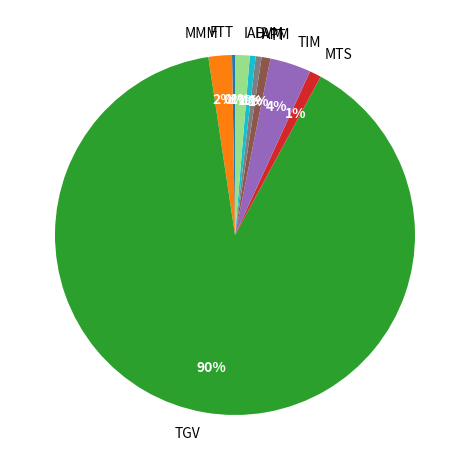

The APM slice represents 9% of the pie. True or false?

False